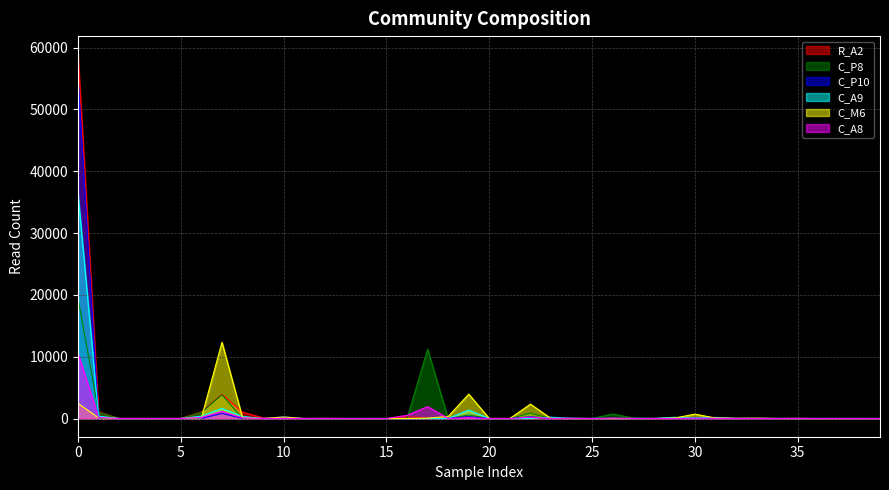

What is the total value across all series at 25?

3